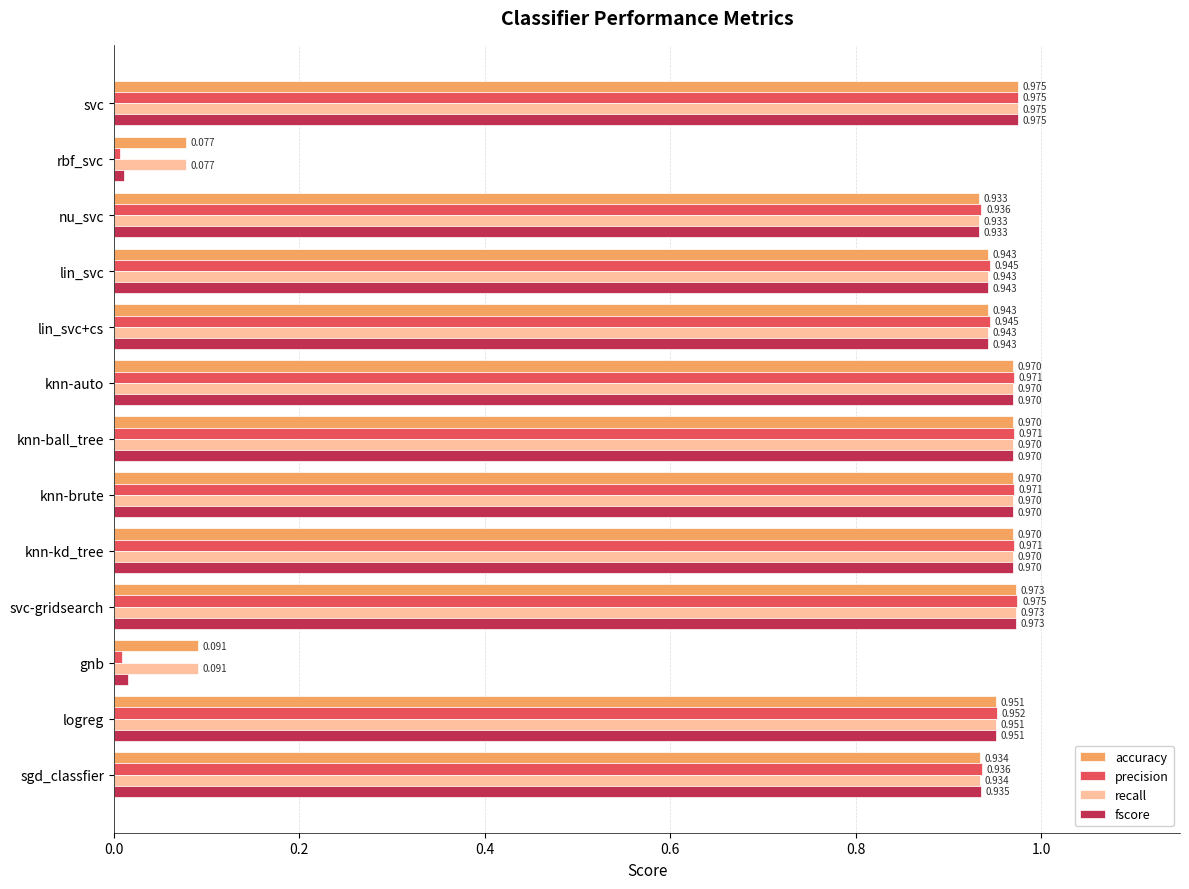

What are all the series names shown in the legend?

accuracy, precision, recall, fscore